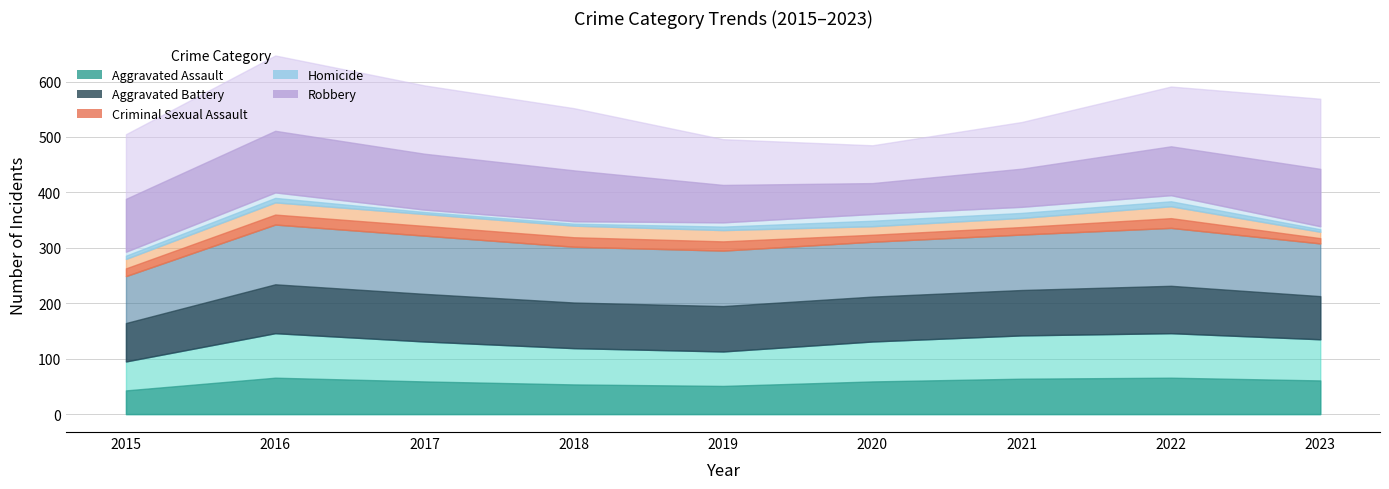

At which label does Aggravated Assault first exceed 131?

2016